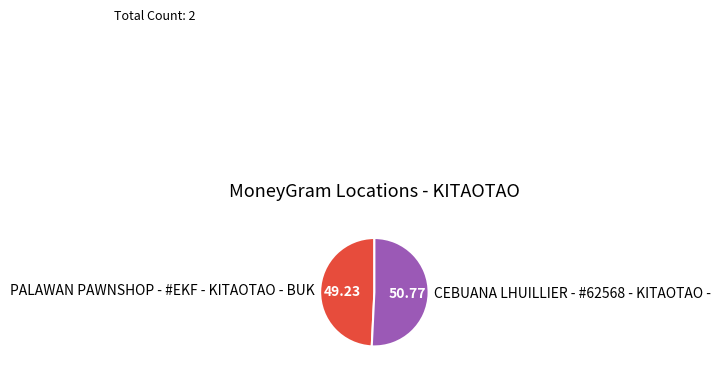

True or false: PALAWAN PAWNSHOP - #EKF - KITAOTAO - BUK accounts for 39% of the total.

False